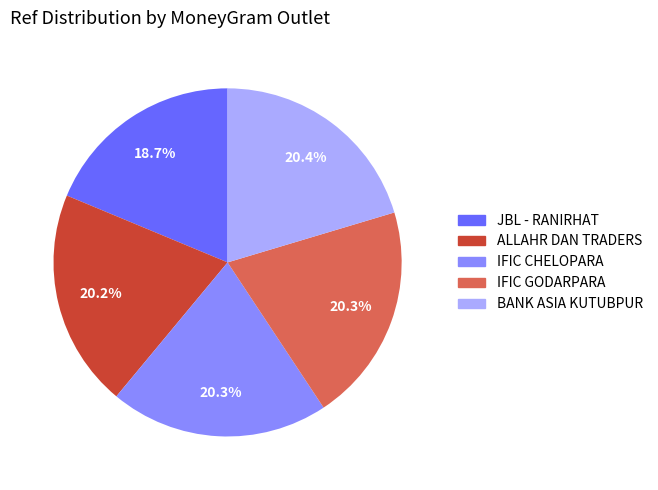

How many segments does this pie chart have?

5